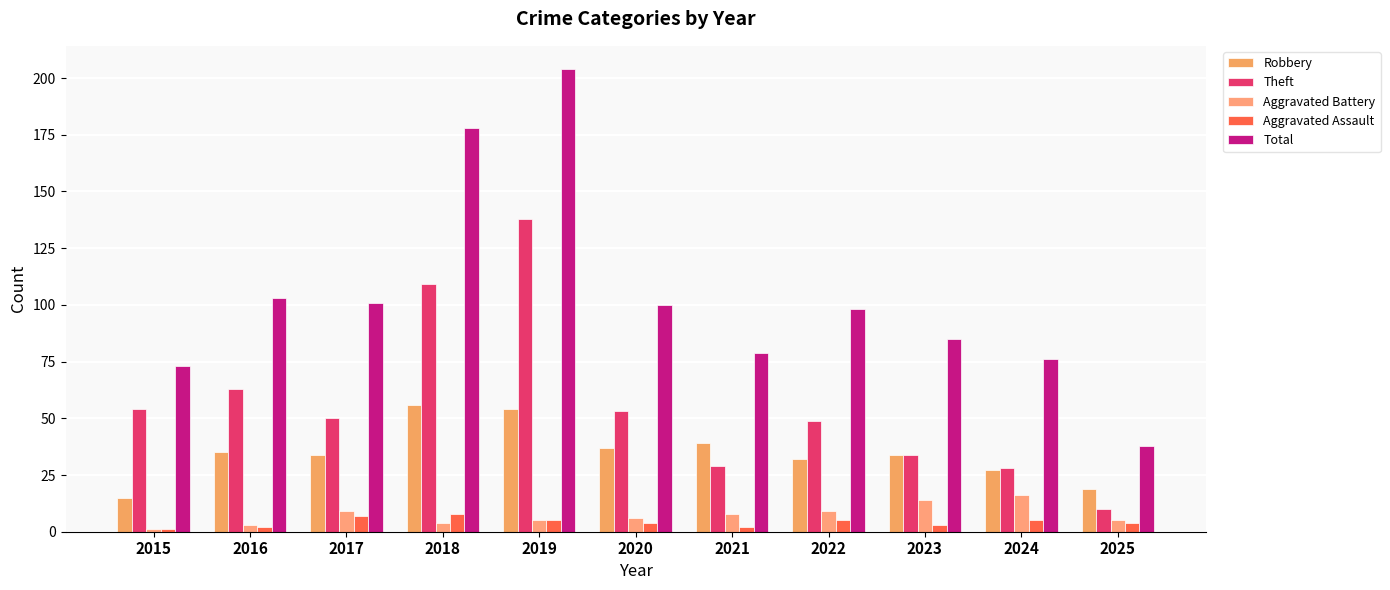

Reading left to right, what are all the values shown in this chart?

Robbery: 15	35	34	56	54	37	39	32	34	27	19
Theft: 54	63	50	109	138	53	29	49	34	28	10
Aggravated Battery: 1	3	9	4	5	6	8	9	14	16	5
Aggravated Assault: 1	2	7	8	5	4	2	5	3	5	4
Total: 73	103	101	178	204	100	79	98	85	76	38